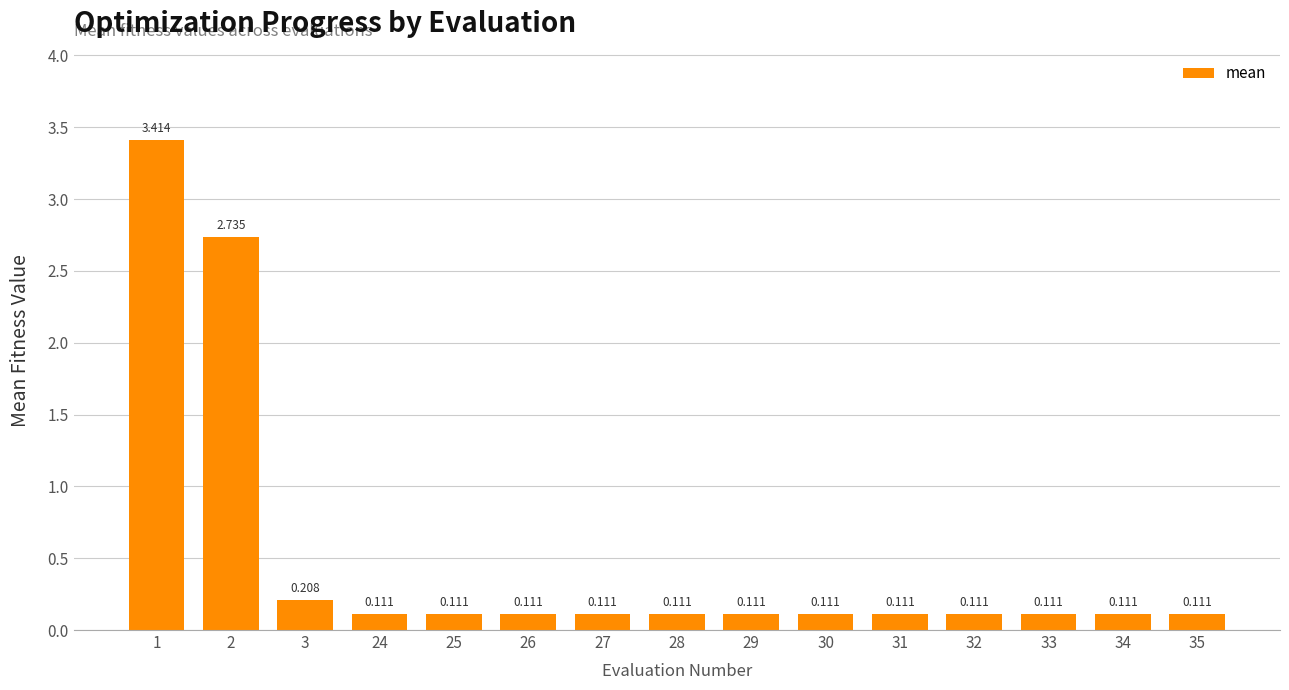

How many data points does each series have?

15